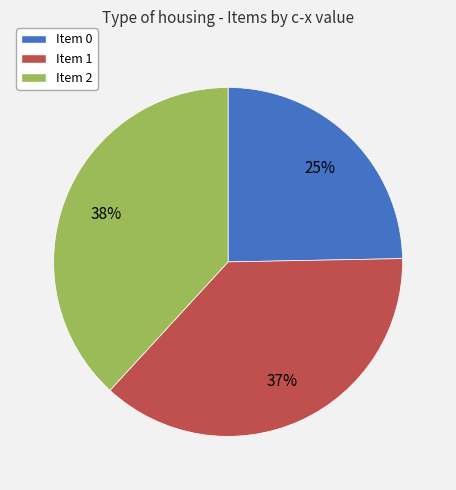

Is there a majority slice in this chart?

No